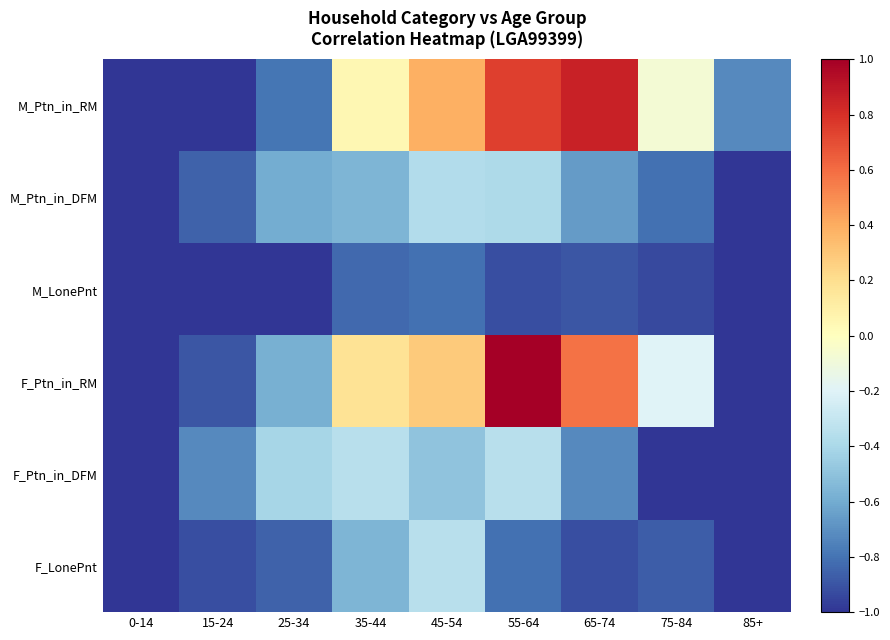

Which series has the widest spread of values?

F_Ptn_in_RM